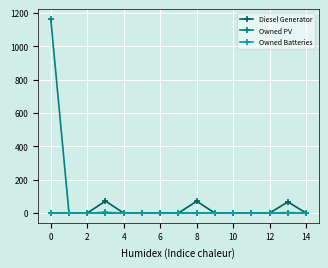

List the series in order of their peak value, highest first.

Owned PV, Diesel Generator, Owned Batteries